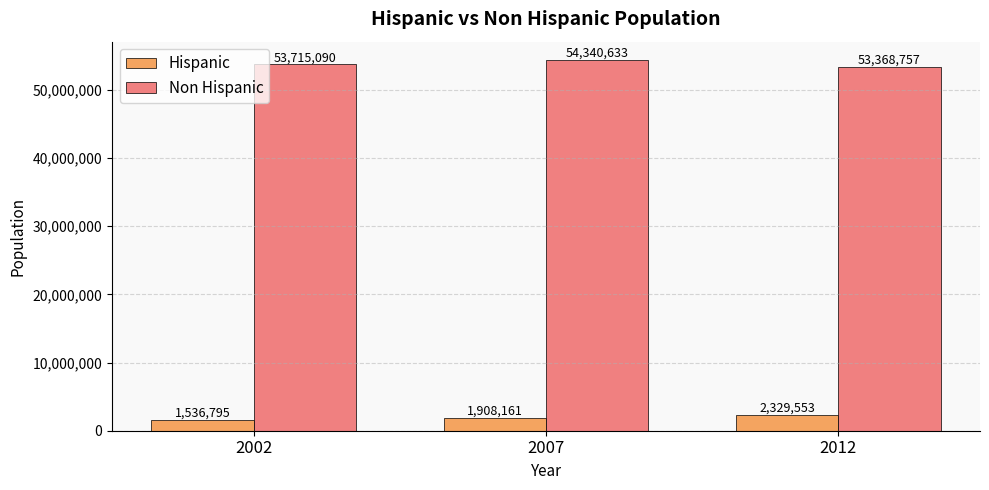

What is the difference between the highest and lowest values at 2002?

52178295